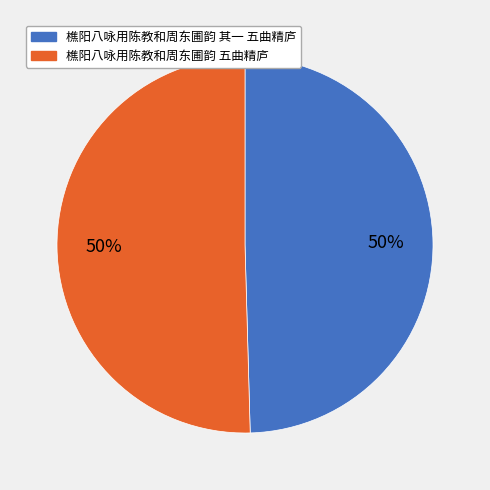

Approximately how many times larger is the value at 樵阳八咏用陈教和周东圃韵 其一 五曲精庐 compared to 樵阳八咏用陈教和周东圃韵 五曲精庐?

1.0